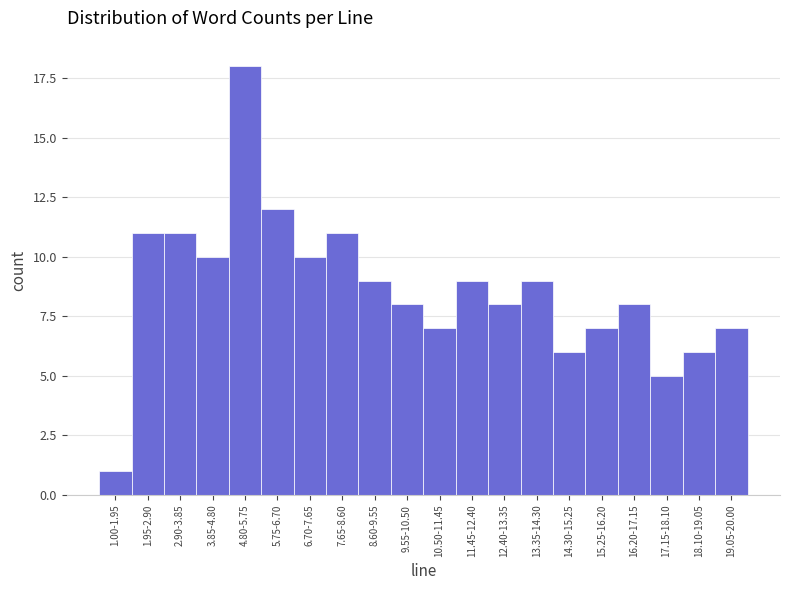

Reading left to right, transcribe all the data shown in this chart.

1.00-1.95=1	1.95-2.90=11	2.90-3.85=11	3.85-4.80=10	4.80-5.75=18	5.75-6.70=12	6.70-7.65=10	7.65-8.60=11	8.60-9.55=9	9.55-10.50=8	10.50-11.45=7	11.45-12.40=9	12.40-13.35=8	13.35-14.30=9	14.30-15.25=6	15.25-16.20=7	16.20-17.15=8	17.15-18.10=5	18.10-19.05=6	19.05-20.00=7